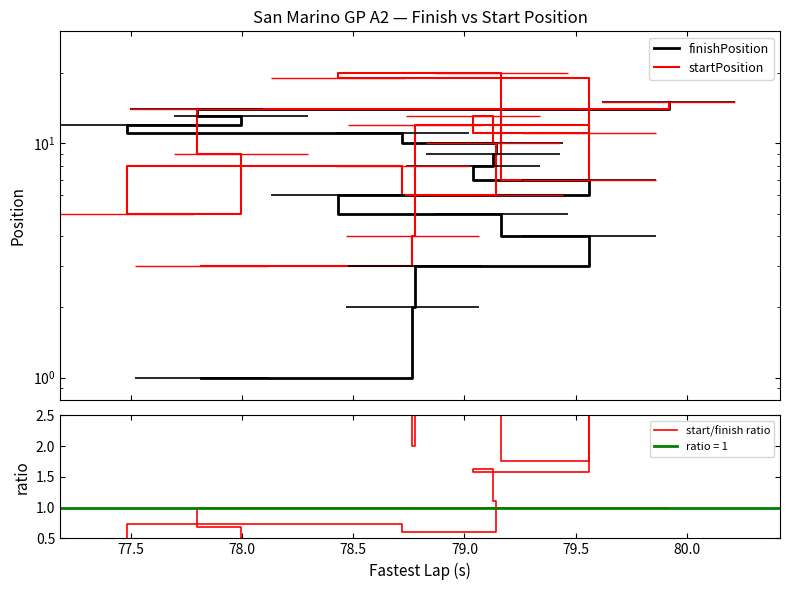

Which series changed the most between 78.5 and 80.0?

startPosition